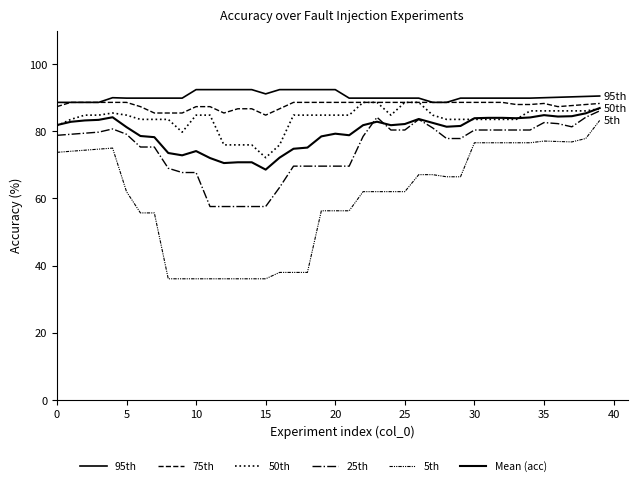

Where is the first local maximum for 75th?

35